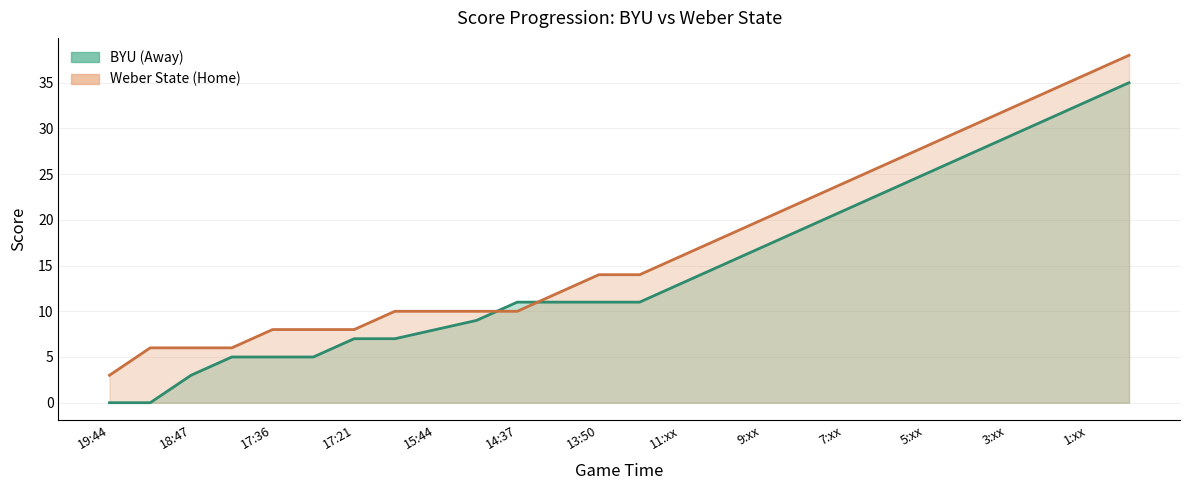

Rank the series at 14:14 from lowest to highest value.

BYU (Away), Weber State (Home)